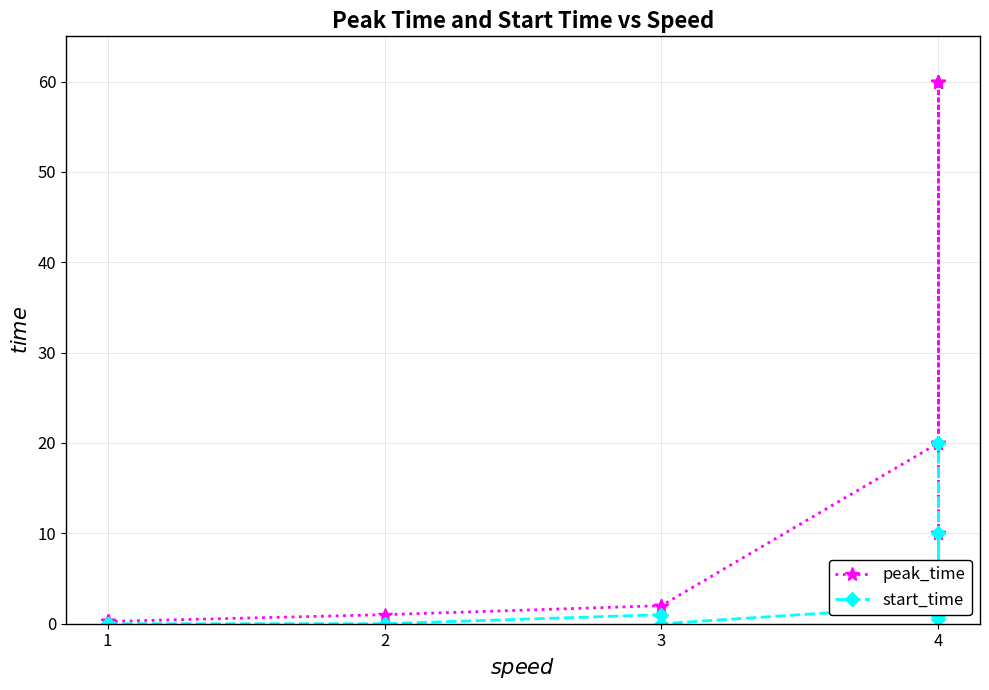

How many data points in start_time are above 2?

2